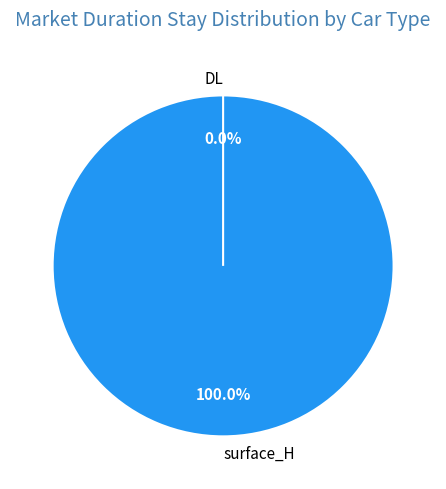

Is surface_H the majority of the pie?

Yes